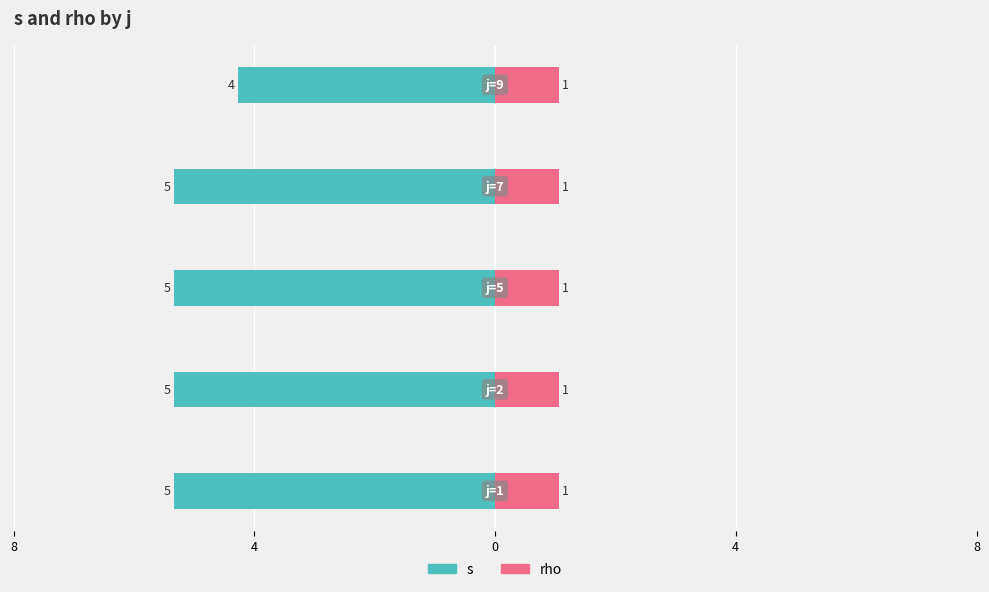

What is the average value of the s series?

-4.8